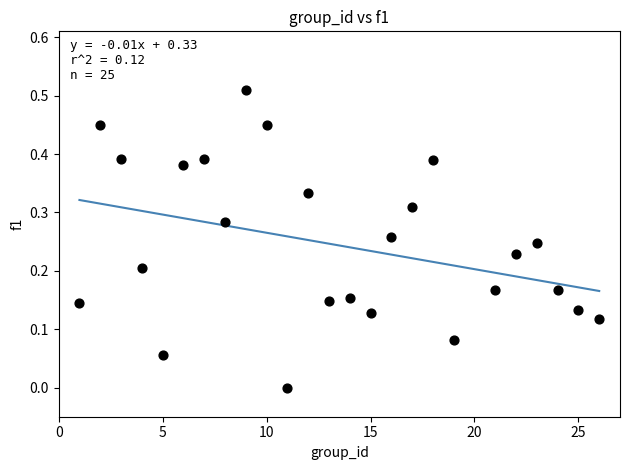

What is the range of X values (max minus min)?

25.0